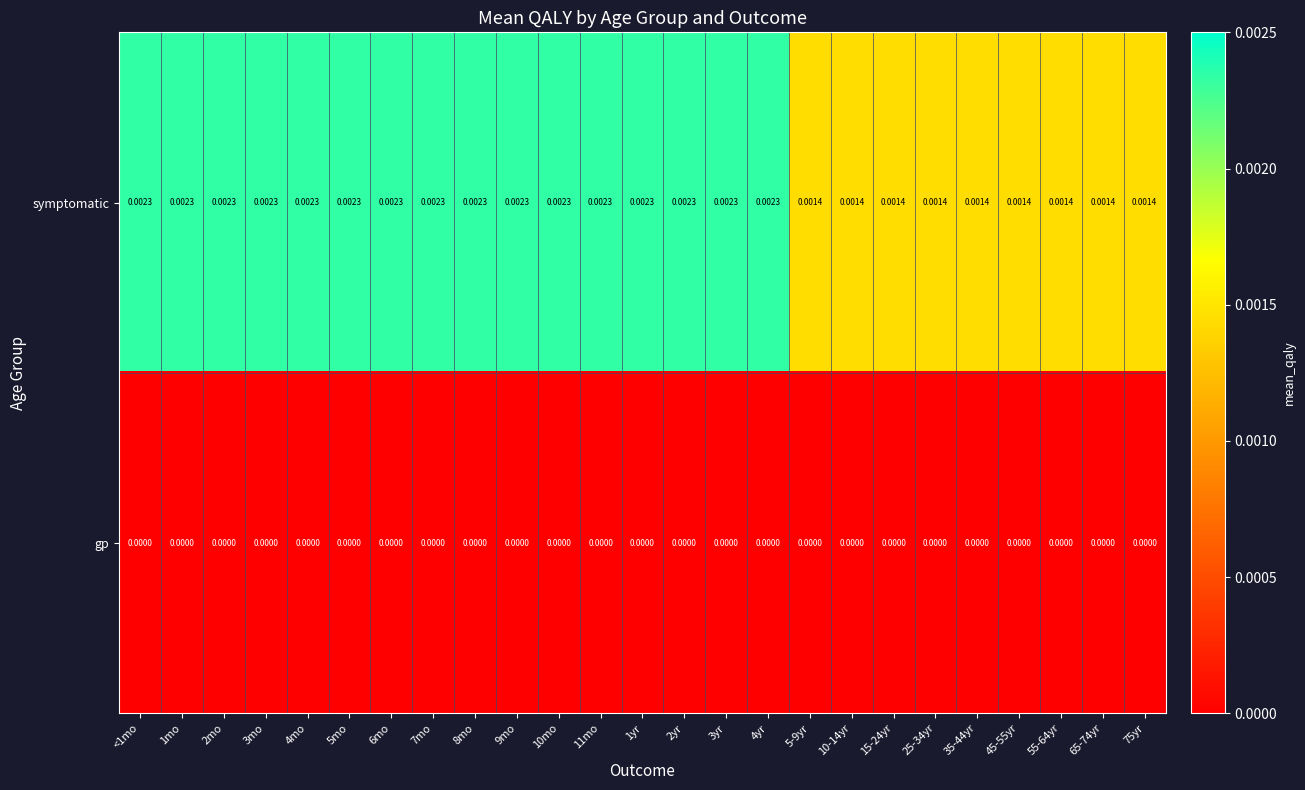

Rank the series by their average value, from highest to lowest.

symptomatic, gp